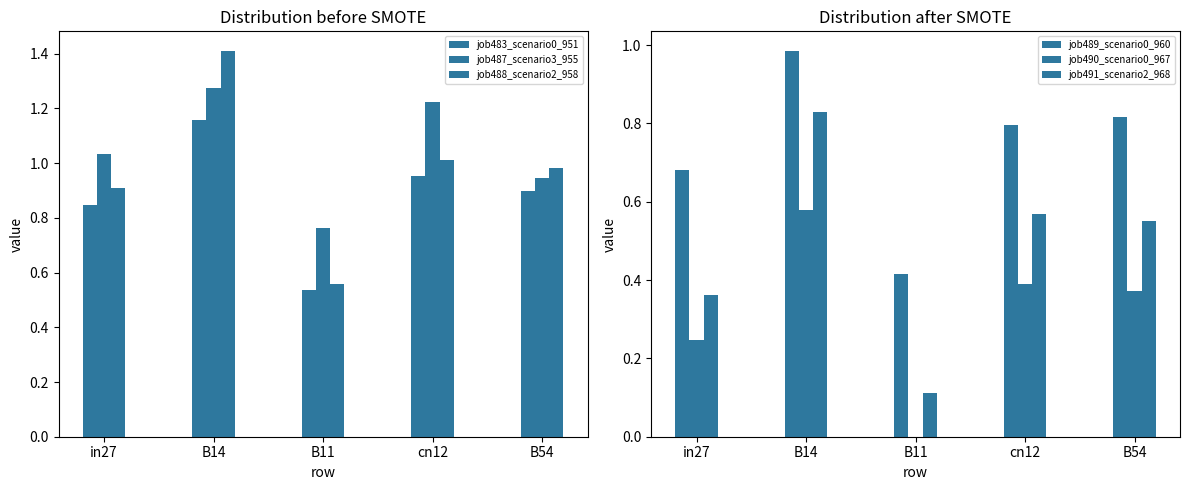

Rank the series at in27 from highest to lowest value.

job487_scenario3_955, job488_scenario2_958, job483_scenario0_951, job489_scenario0_960, job491_scenario2_968, job490_scenario0_967